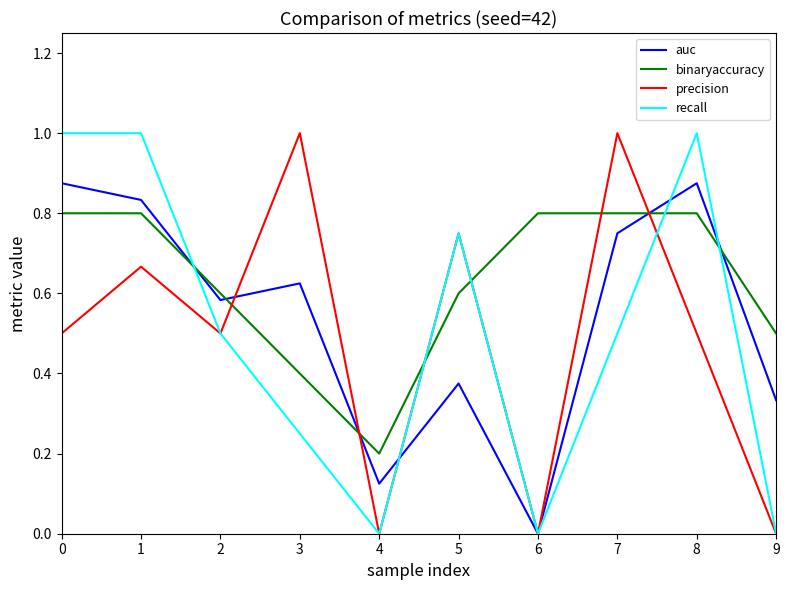

Between 1 and 5, which series saw the biggest shift?

auc